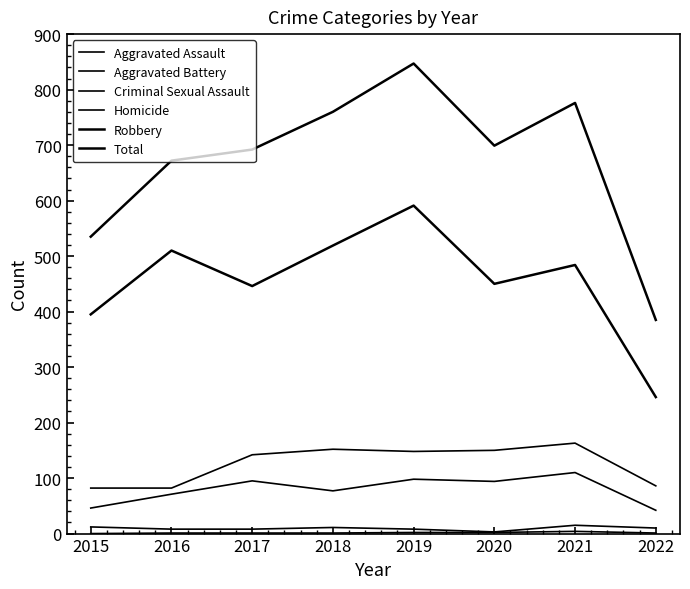

What is the value of the Total point at the 4th from the left?

760